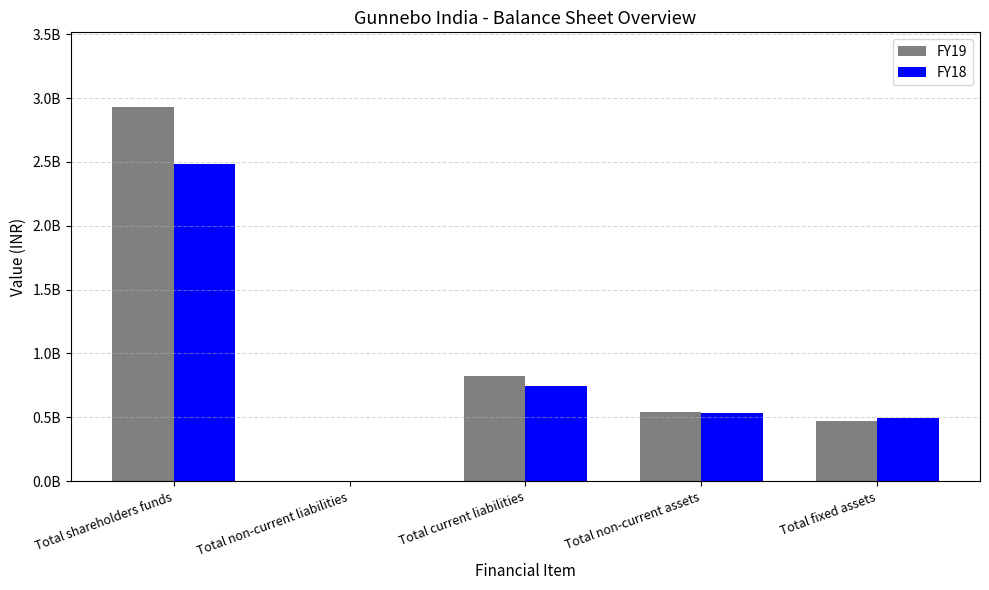

At how many categories does at least one series exceed 94488677?

4